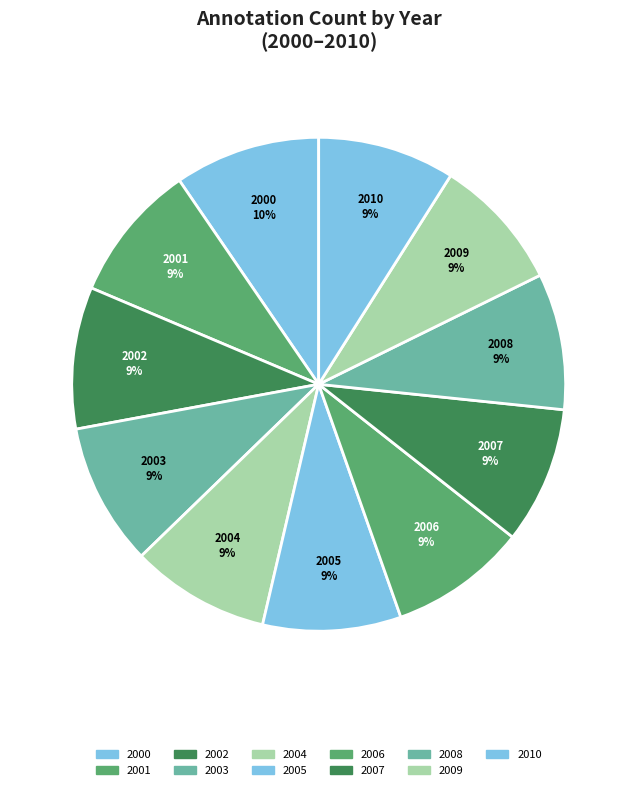

Is 2002 the majority of the pie?

No